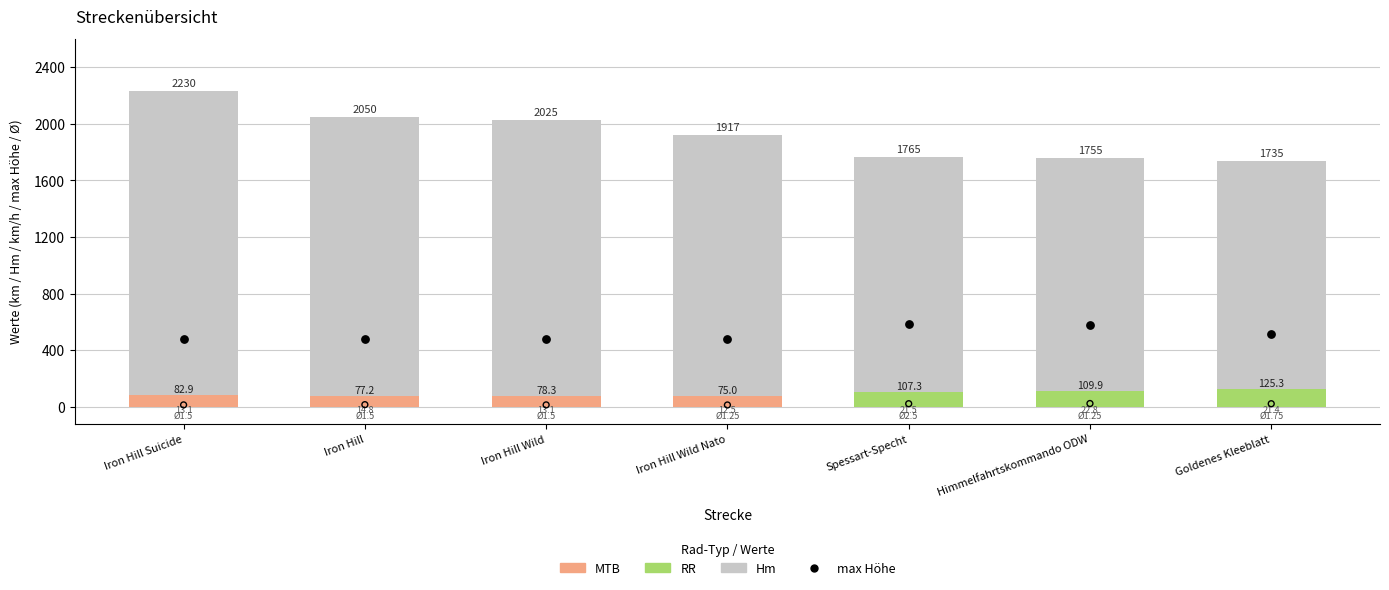

Which series contains the highest Y value?

max Höhe